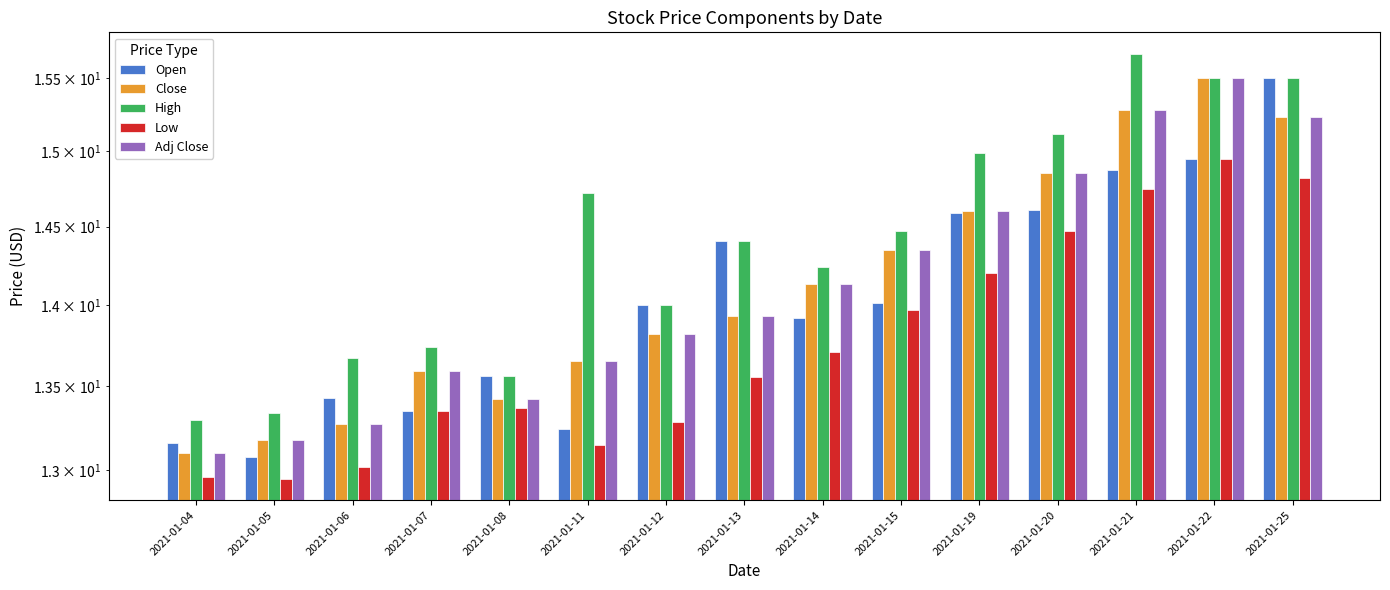

At which label does Close reach its peak?

2021-01-22